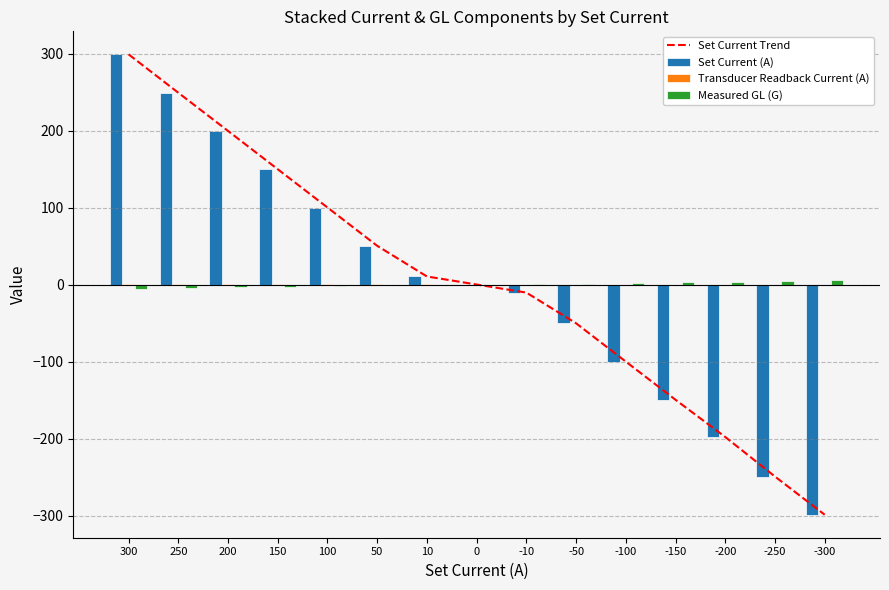

Which series changed the most between 300 and 150?

Set Current Trend